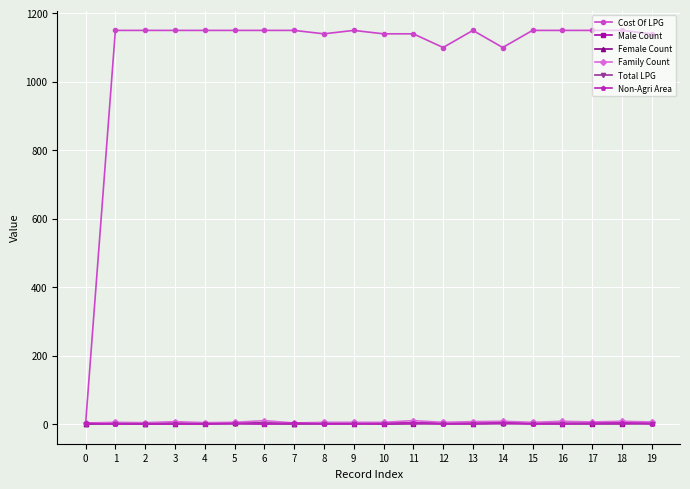

How many lines are shown in the chart?

6